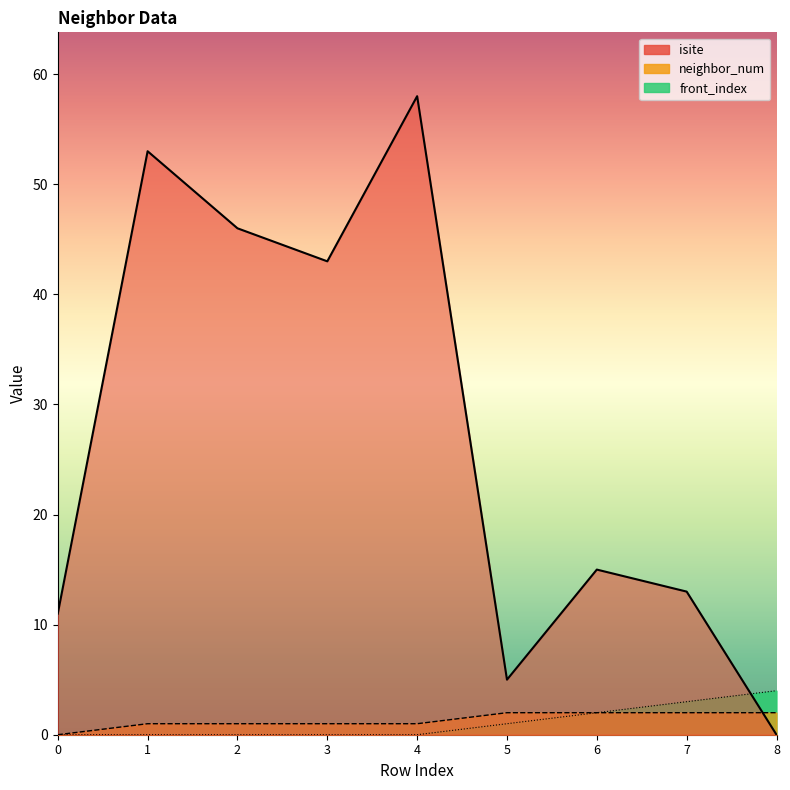

Count the number of categories in the chart.

9